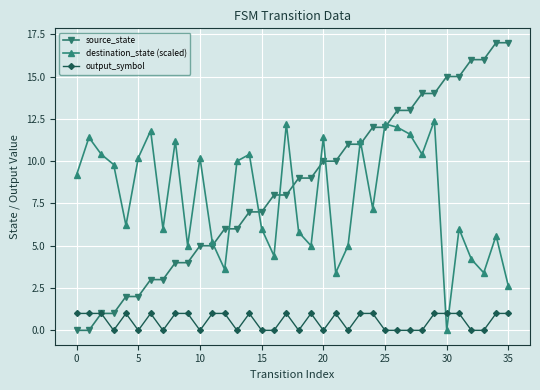

How many interior local peaks does the destination_state (scaled) series have?

12